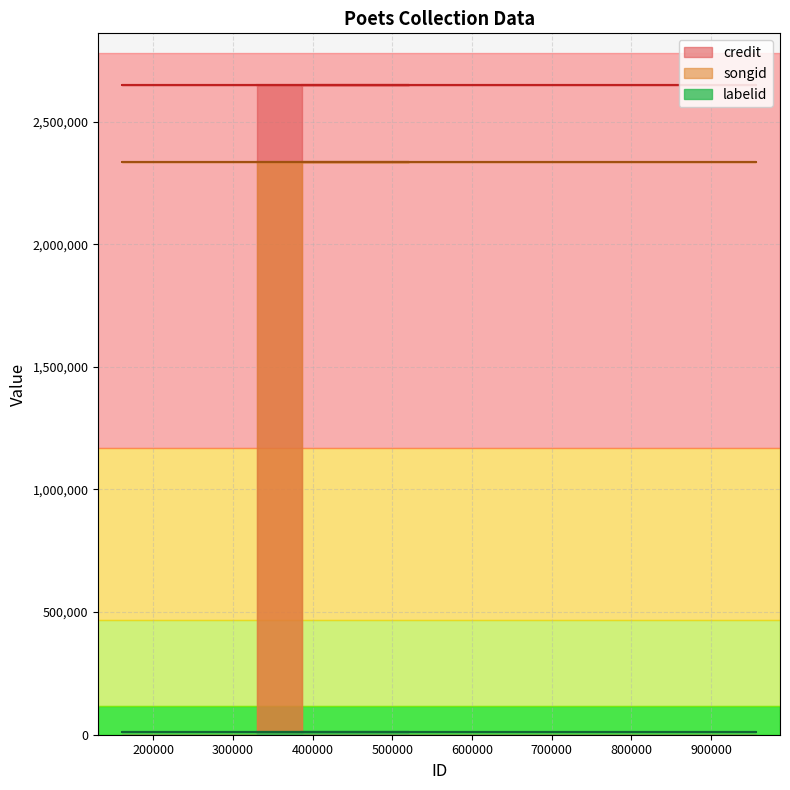

True or false: songid has a value of 3877052 at 810881.

False